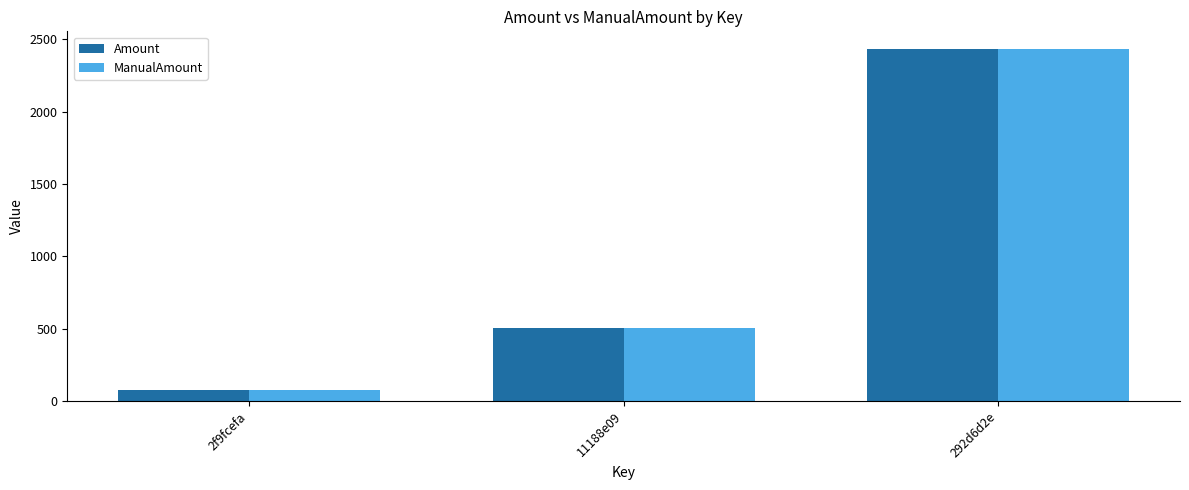

How many bars are there in each group?

2